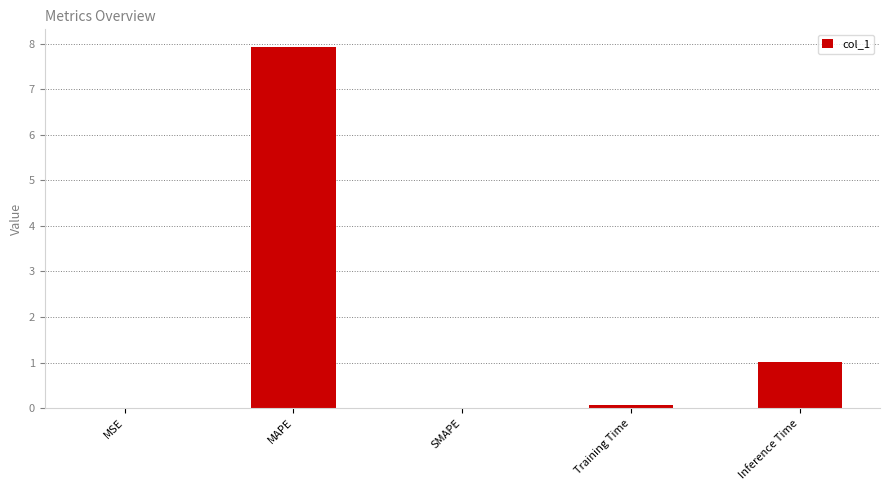

Are the bars grouped side by side (vs. stacked)?

No